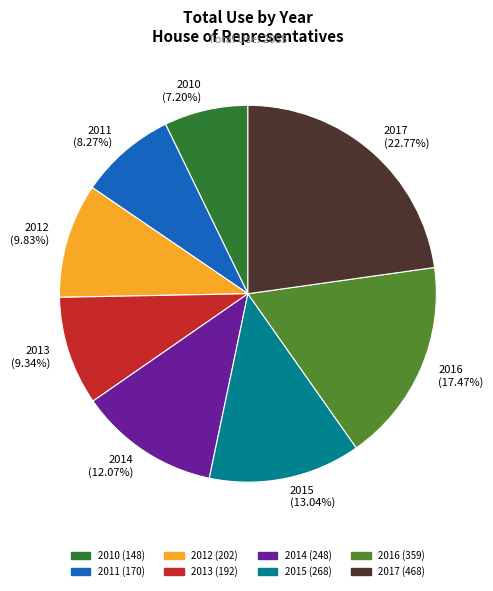

Which category has the biggest portion of the pie?

2017